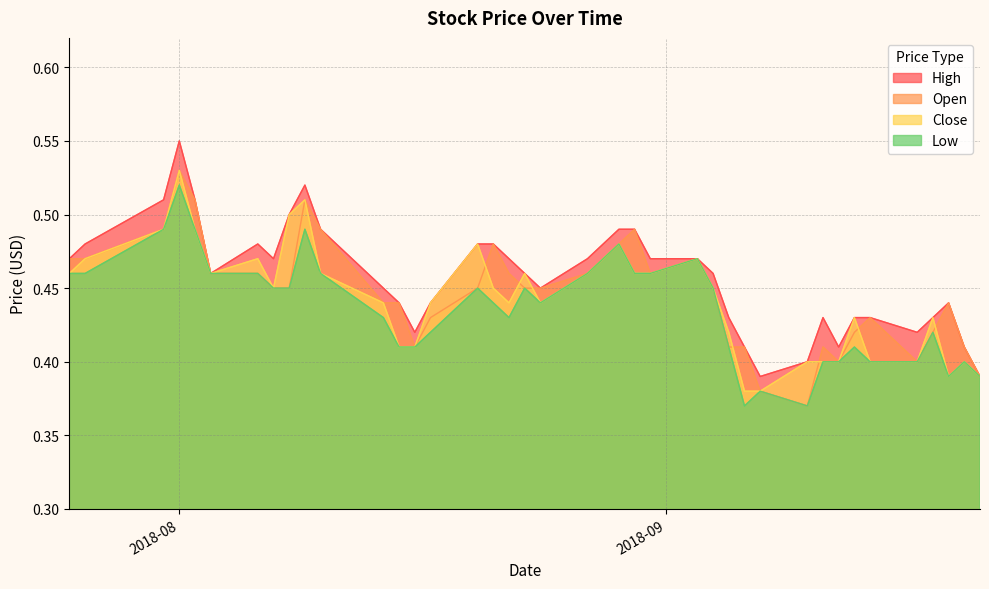

At which category does Open reach its first local peak?

2018-08